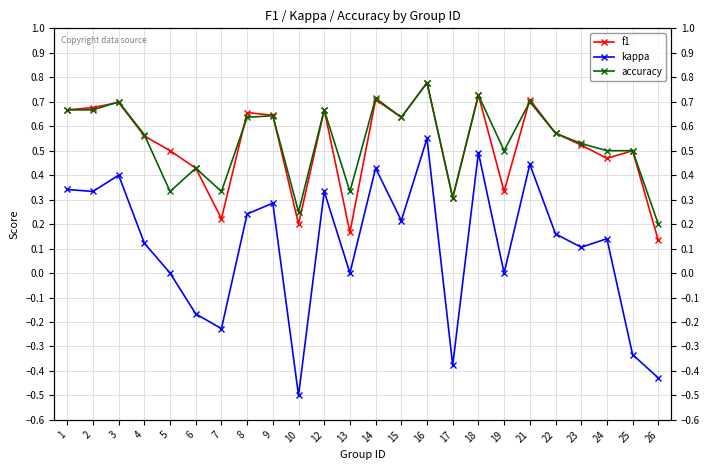

What is the total value across all series at 16?

2.1